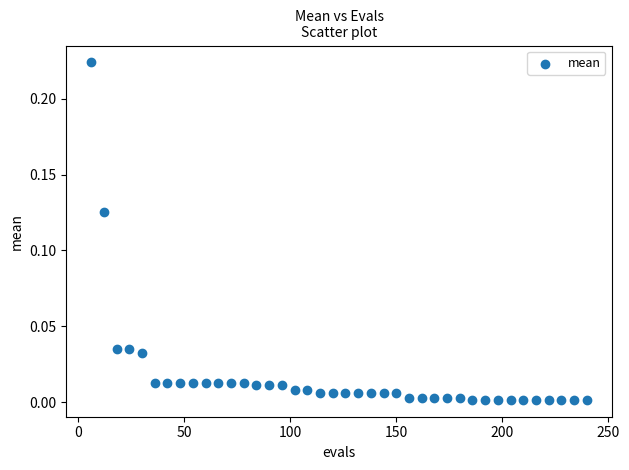

What is the range of X values (max minus min)?

234.0